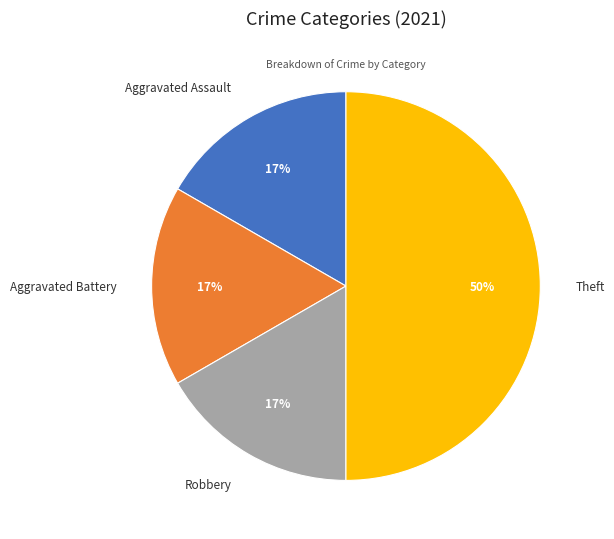

What percentage is the Robbery slice, to the nearest percent?

17%